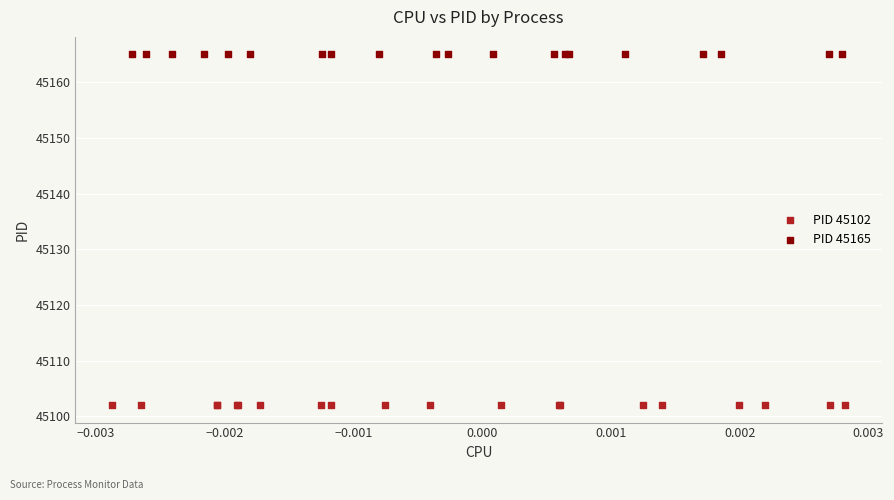

What are all the series names shown in the legend?

PID 45102, PID 45165